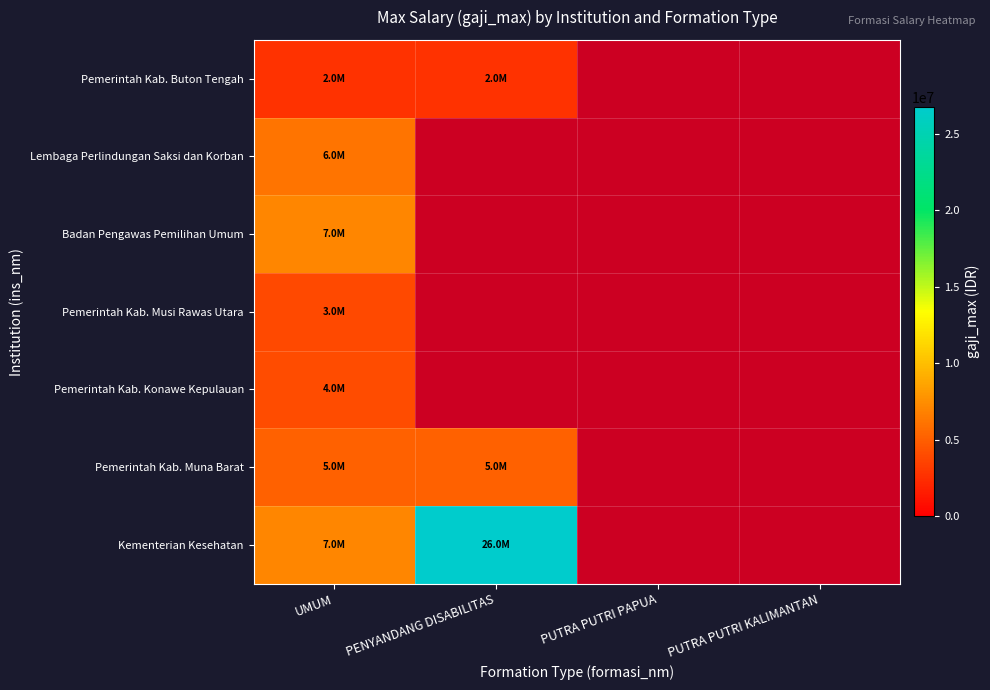

What is the total value across all series at UMUM?

35854000.0